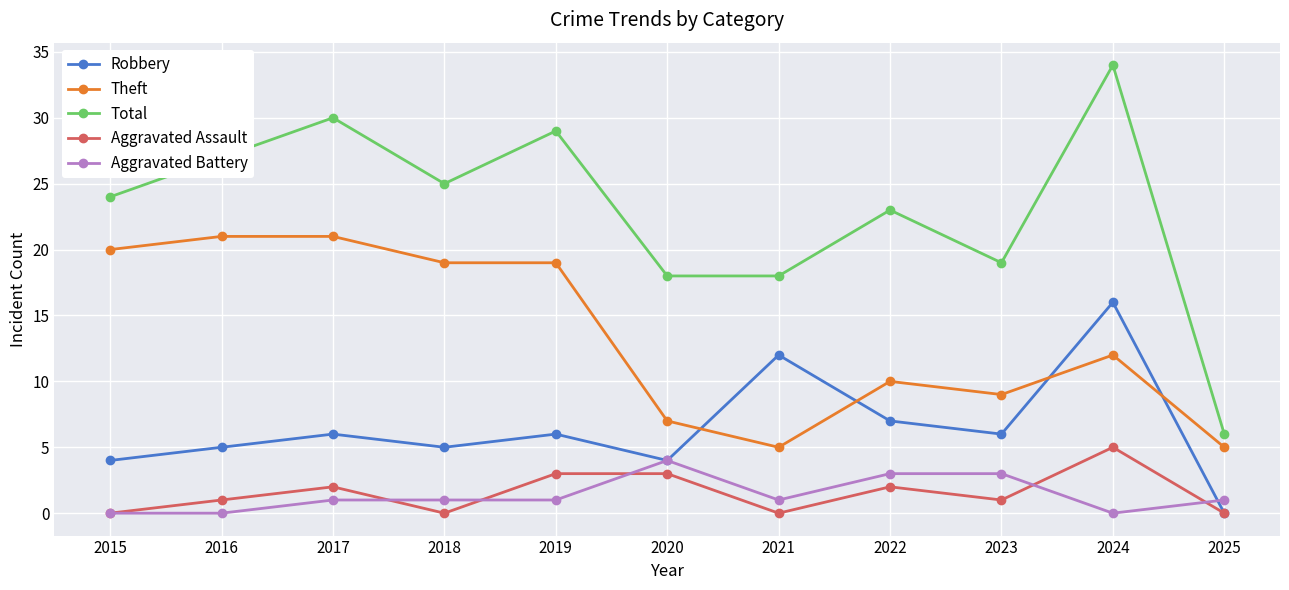

What is the maximum value for Aggravated Assault?

5